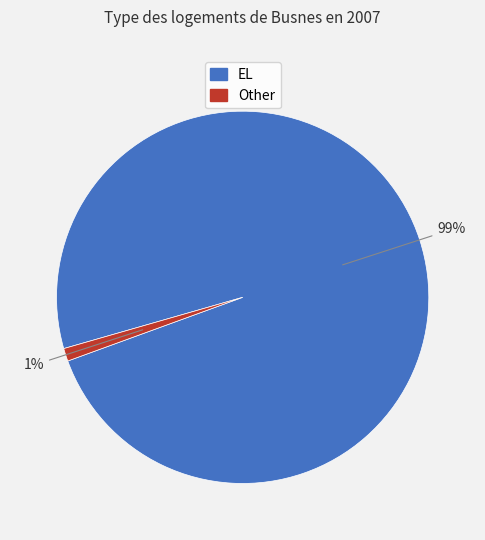

Count the number of slices in the pie.

2